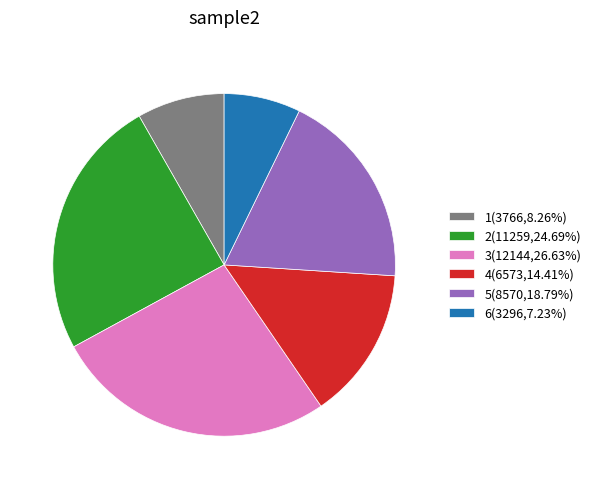

Do 4(6573,14.41%) and 1(3766,8.26%) together represent more than half of the pie?

No